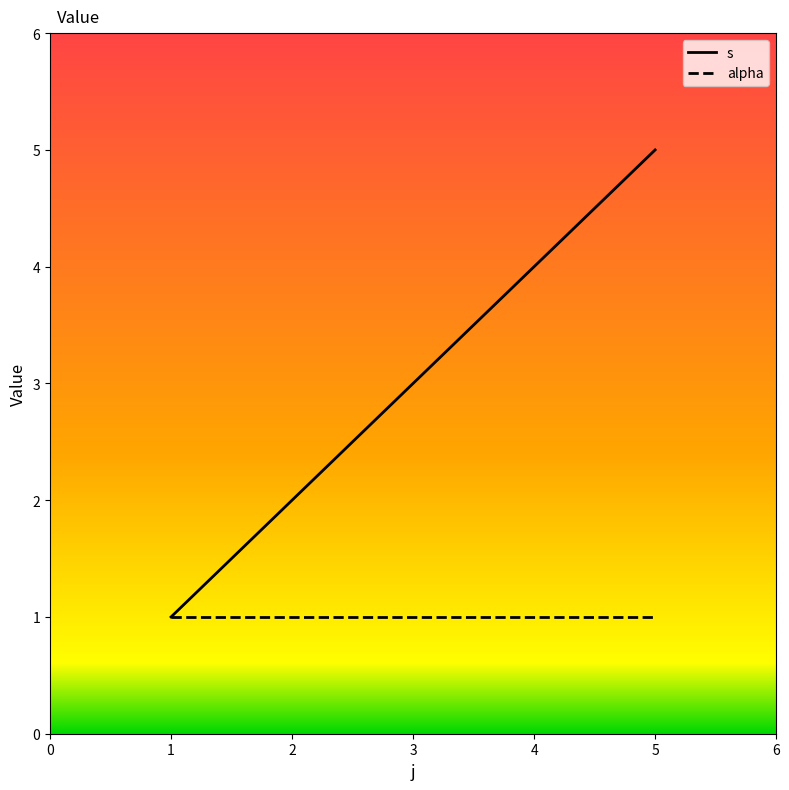

What is the maximum value for s?

5